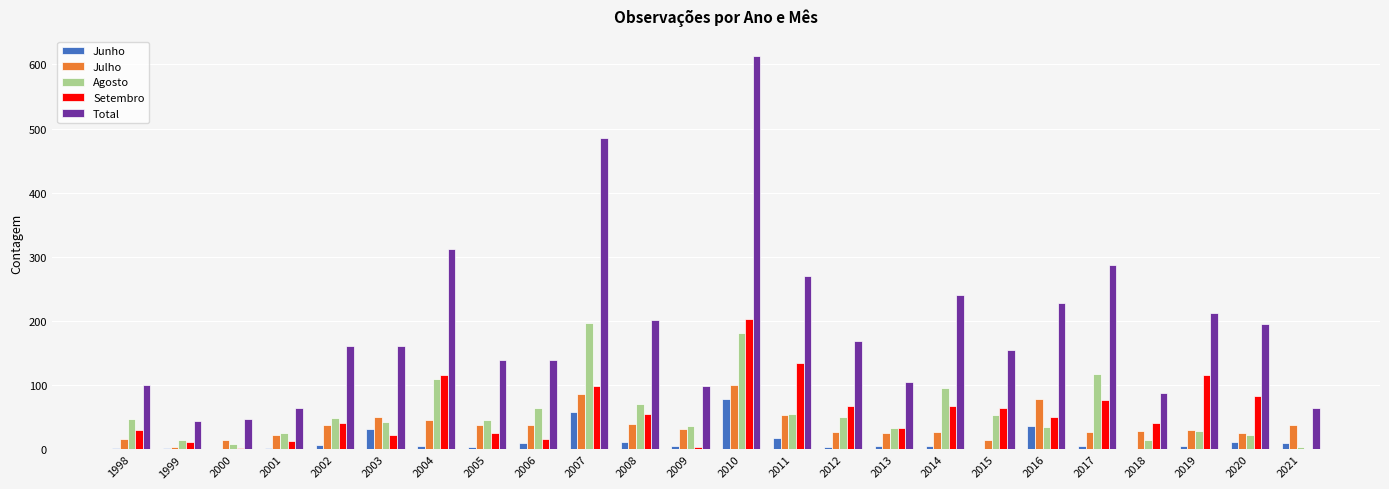

Which series changed the most between 2015 and 2016?

Total